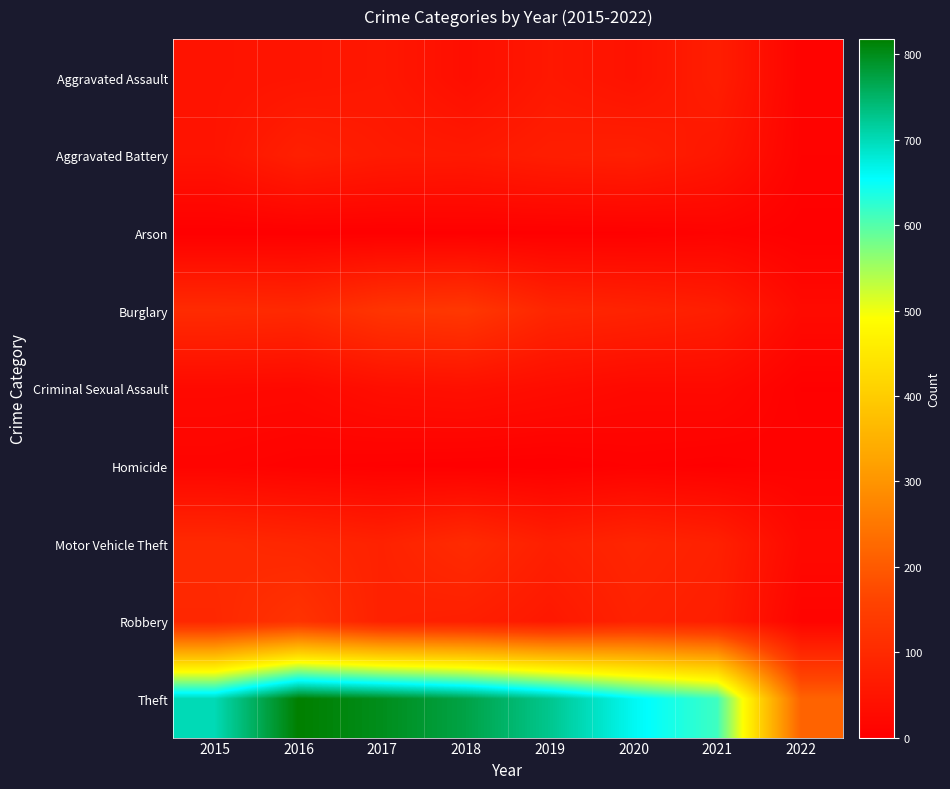

At how many categories does at least one series exceed 177?

8